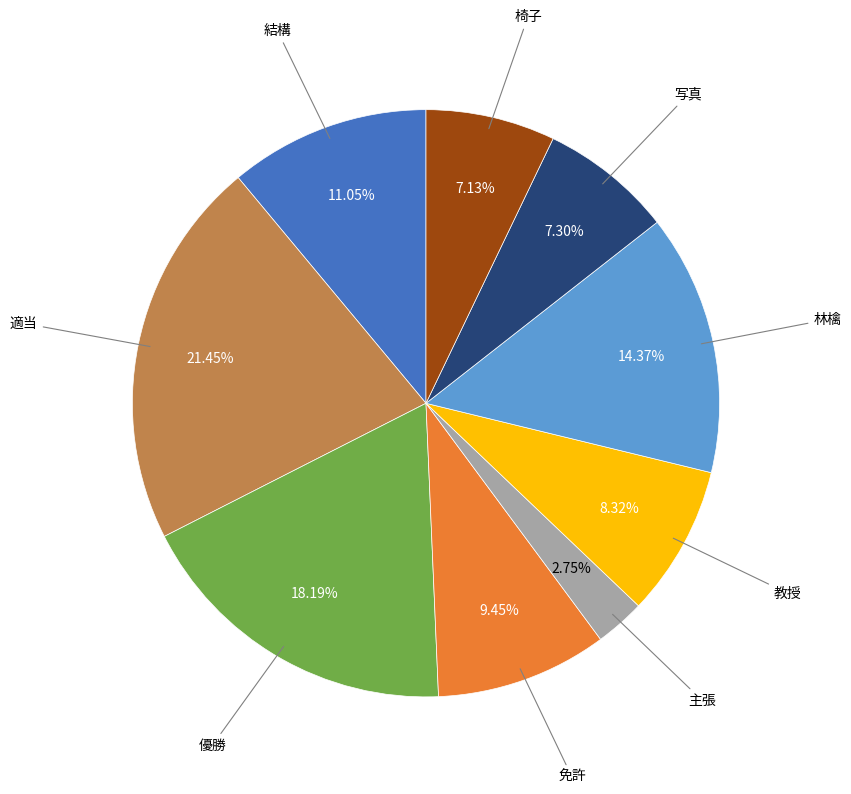

Is there any slice that represents more than half of the pie?

No